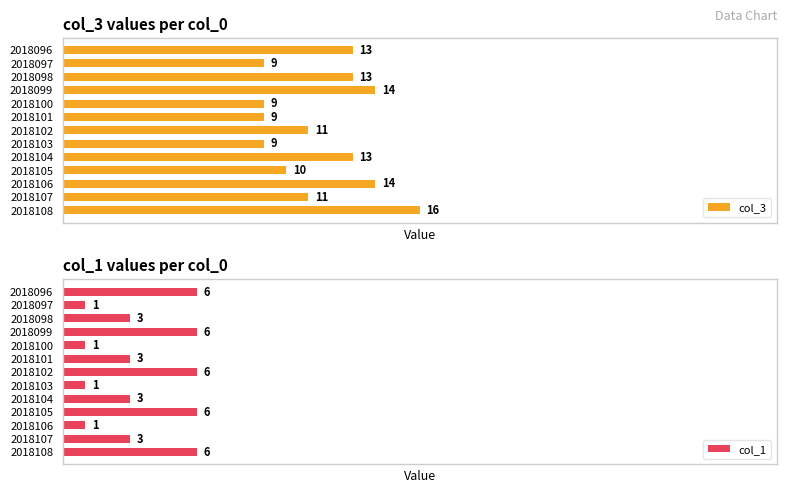

How many values in the col_1 series exceed 3?

5